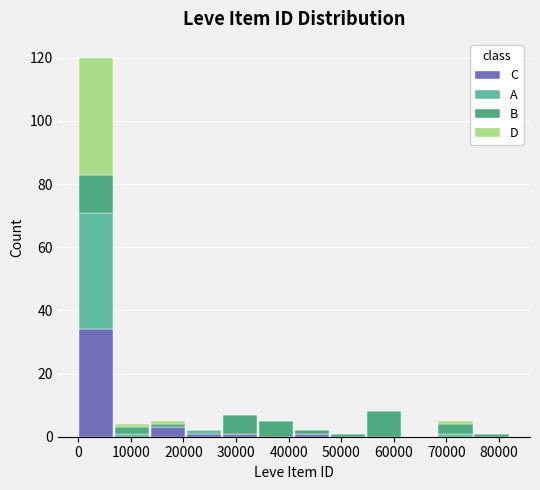

What is the total height of the stacked bar covering 27000 to 34000 on the x-axis? Neither the bar edges nor the heights are printed on the chart, so give them approximately, as read against the axes.

8